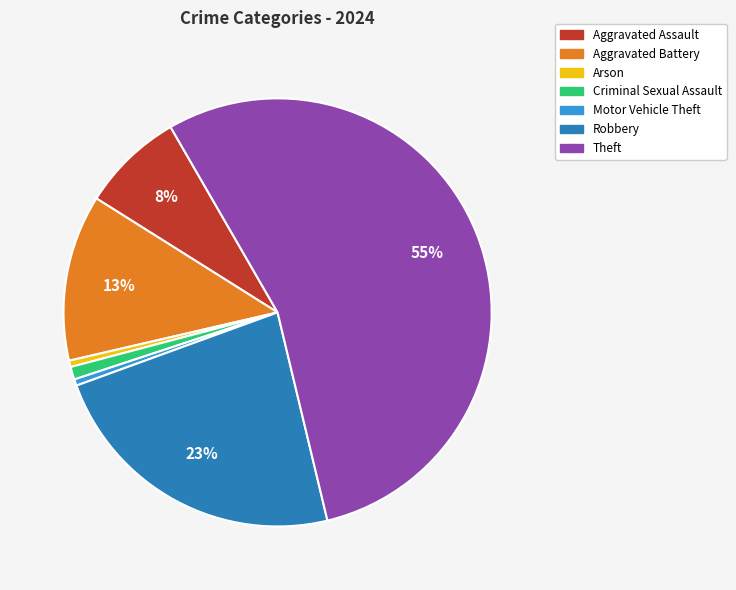

Does any single category account for the majority?

Yes